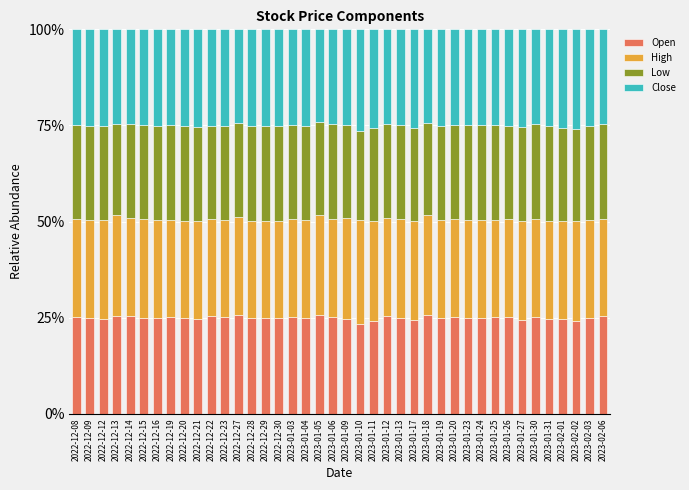

What is the total value across all series at 2022-12-12?

100.0